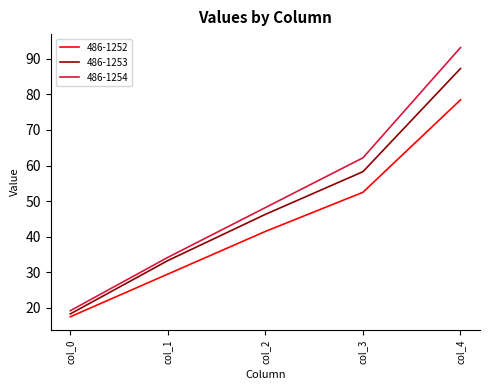

At which label does 486-1253 reach its peak?

col_4